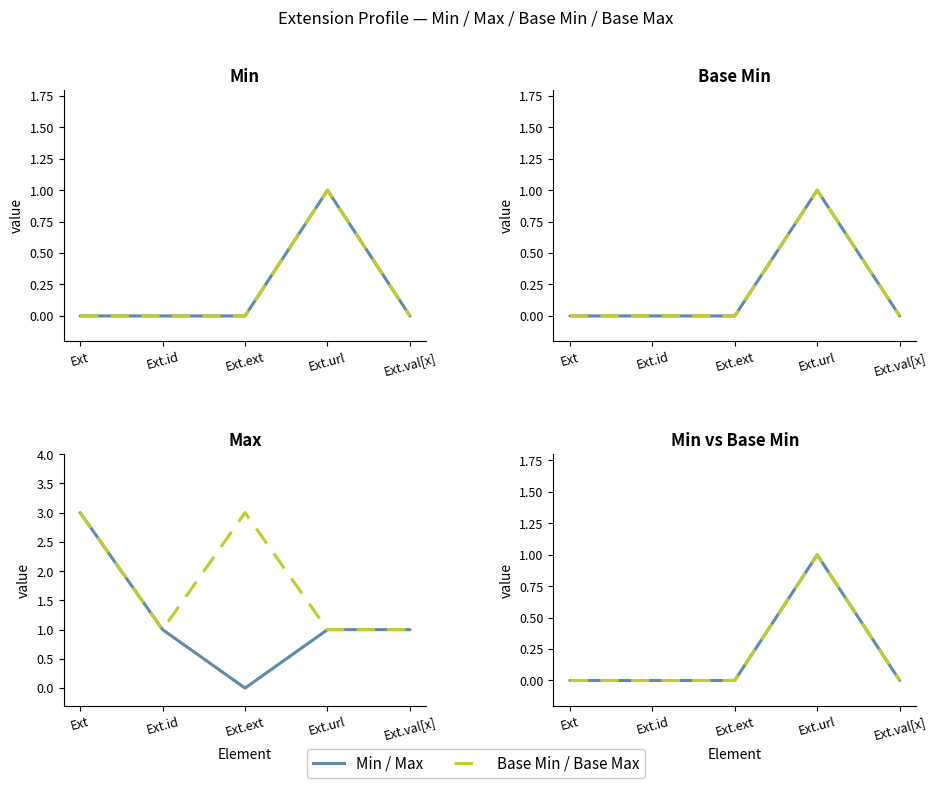

Where is Base Max nearest to the value 2?

Ext